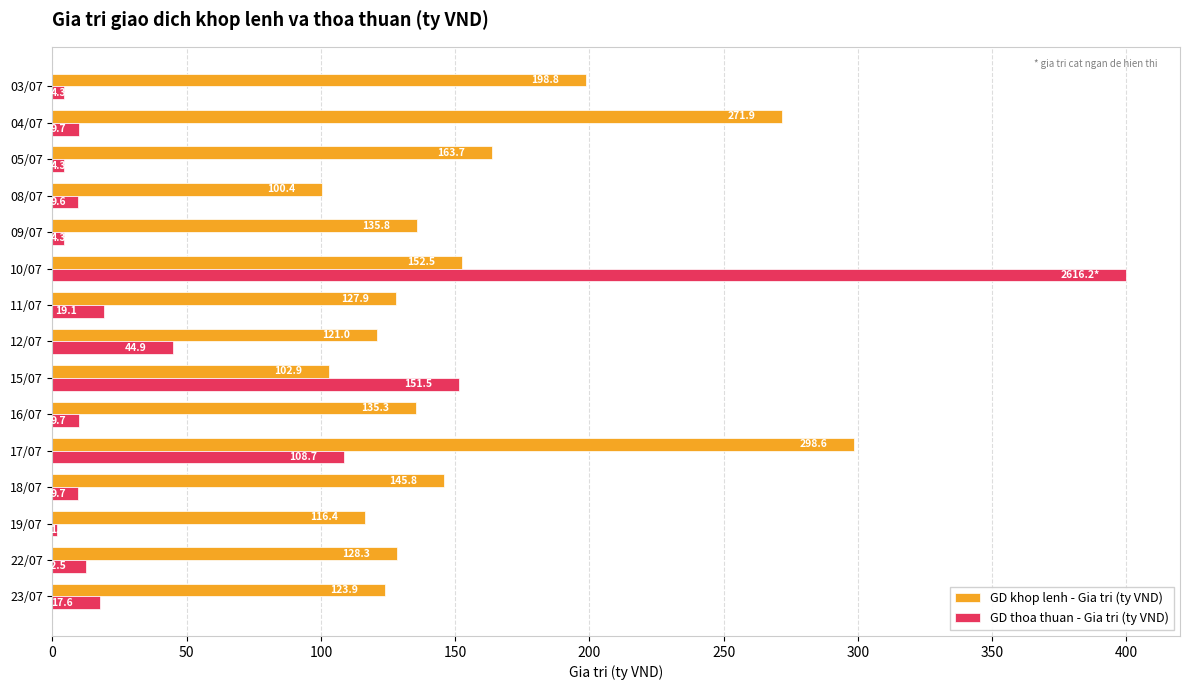

Which series has the widest spread of values?

GD thoa thuan - Gia tri (ty VND)